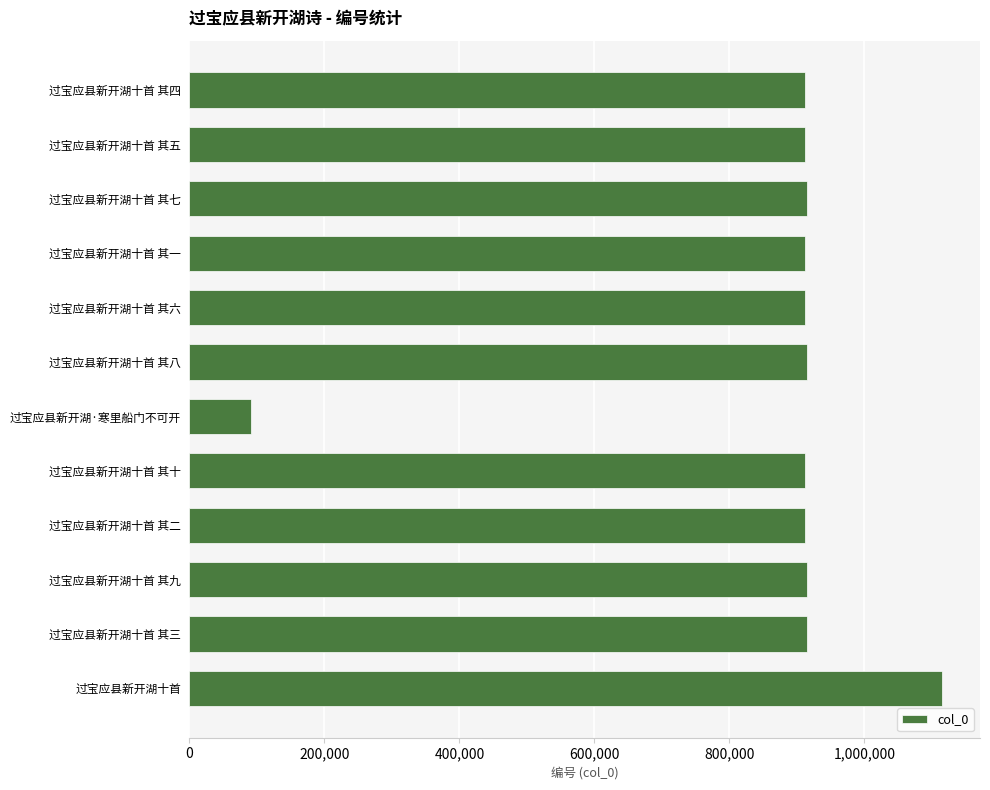

How many data points are less than 912563?

6